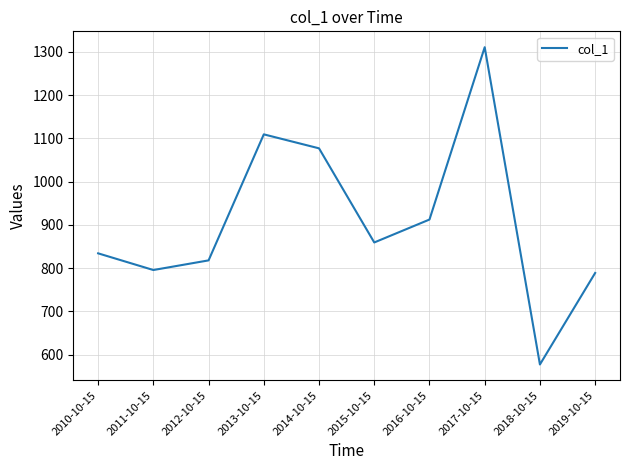

How many distinct data groups are displayed?

1